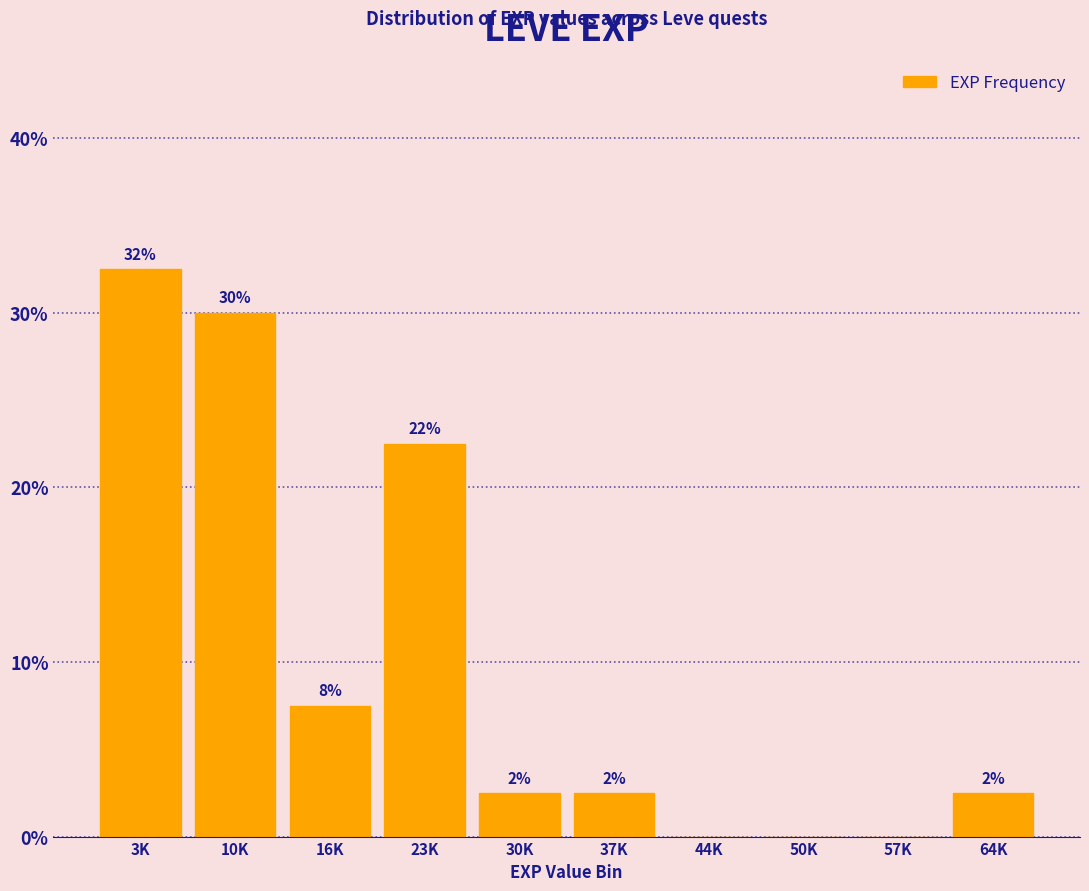

Are the bars horizontal?

No